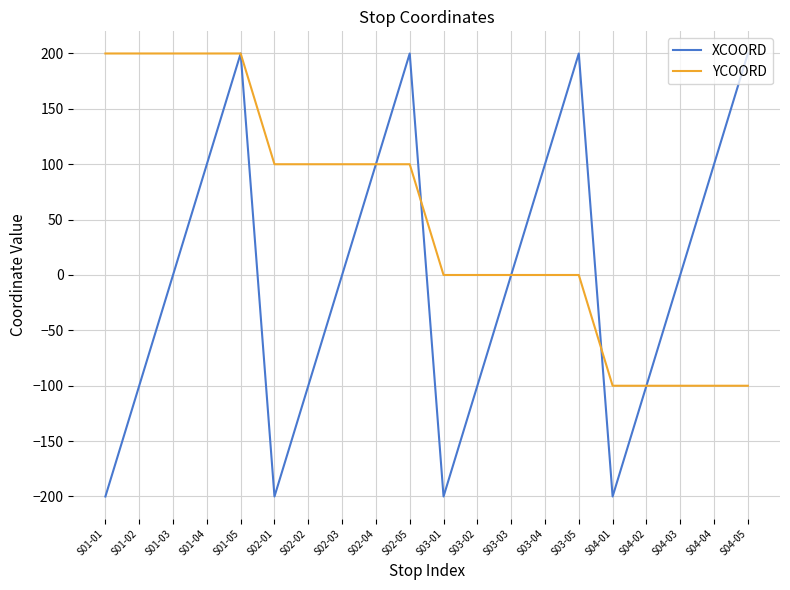

Between S01-03 and S04-04, which series saw the biggest shift?

YCOORD